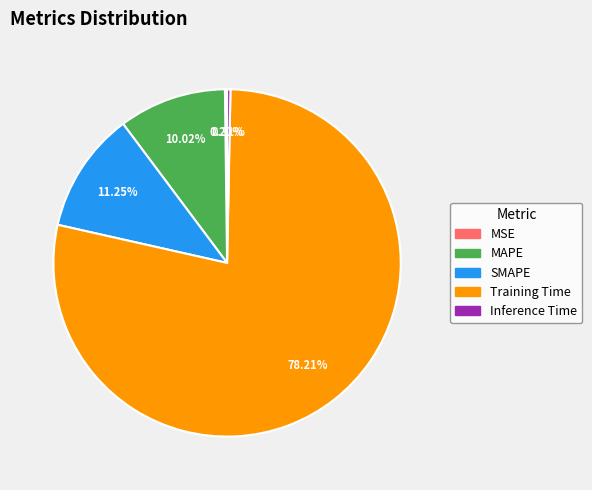

What percentage is NOT represented by MAPE?

90.0%